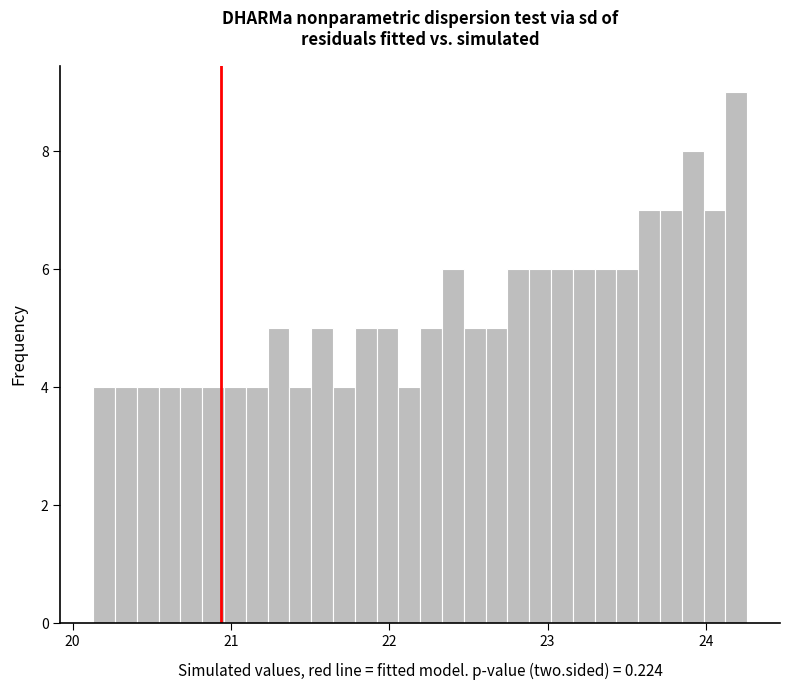

Read against the x-axis, roughly where is the centre of the tallest bar?

24.2